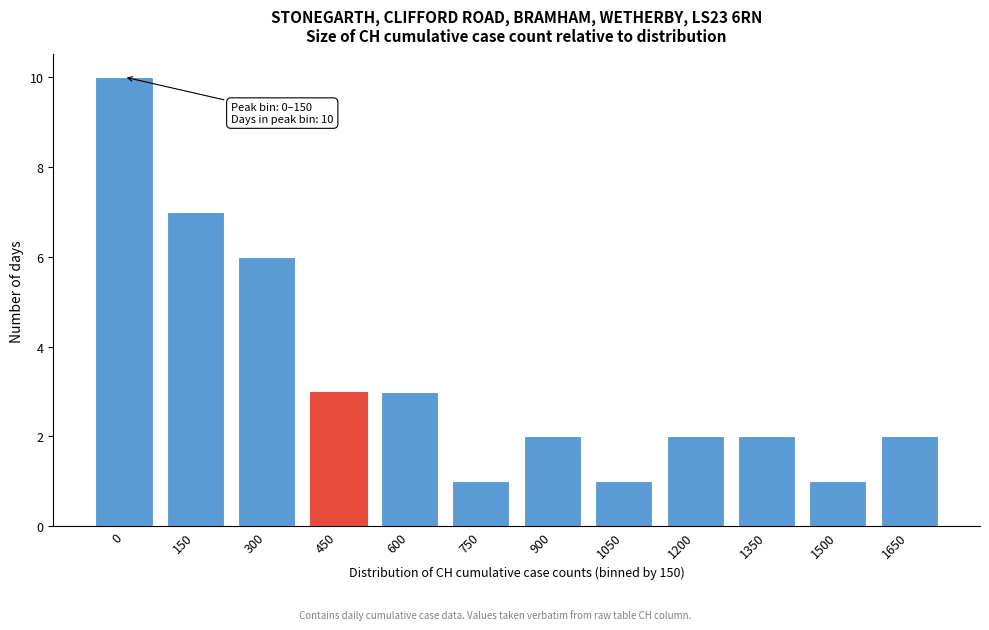

Reading left to right, list all the values displayed in this chart.

0=10	150=7	300=6	450=3	600=3	750=1	900=2	1050=1	1200=2	1350=2	1500=1	1650=2